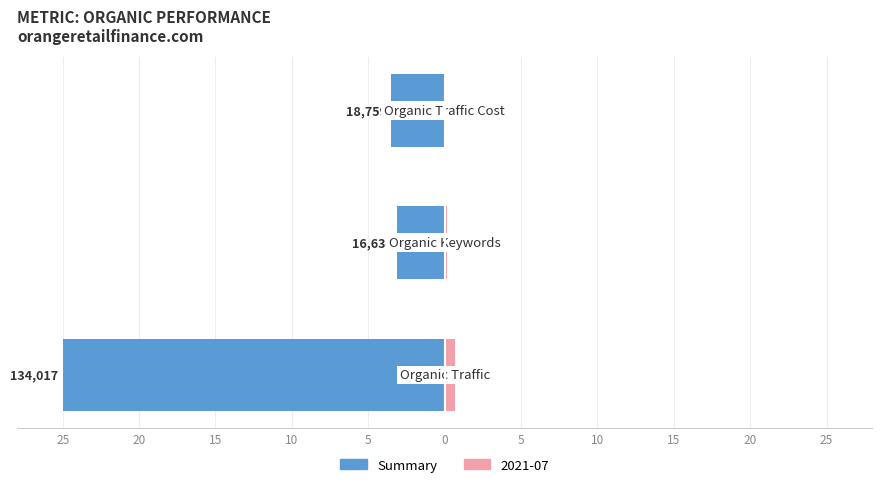

Where is the data nearest to the value -14?

15